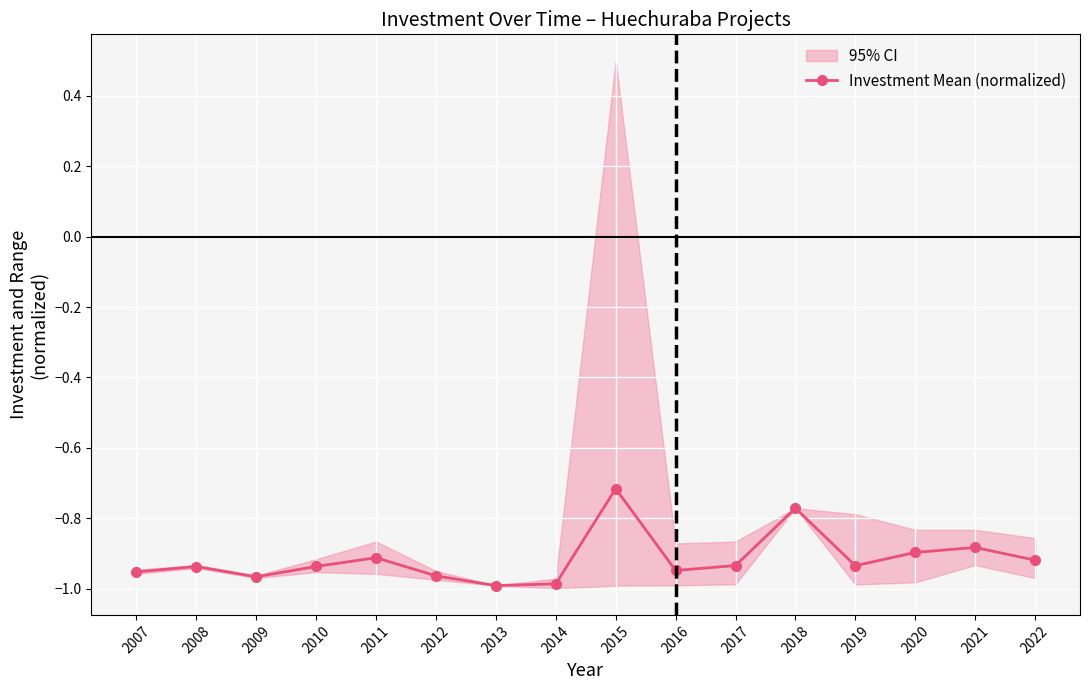

How many interior local peaks (higher than both neighbors) does the data have?

5